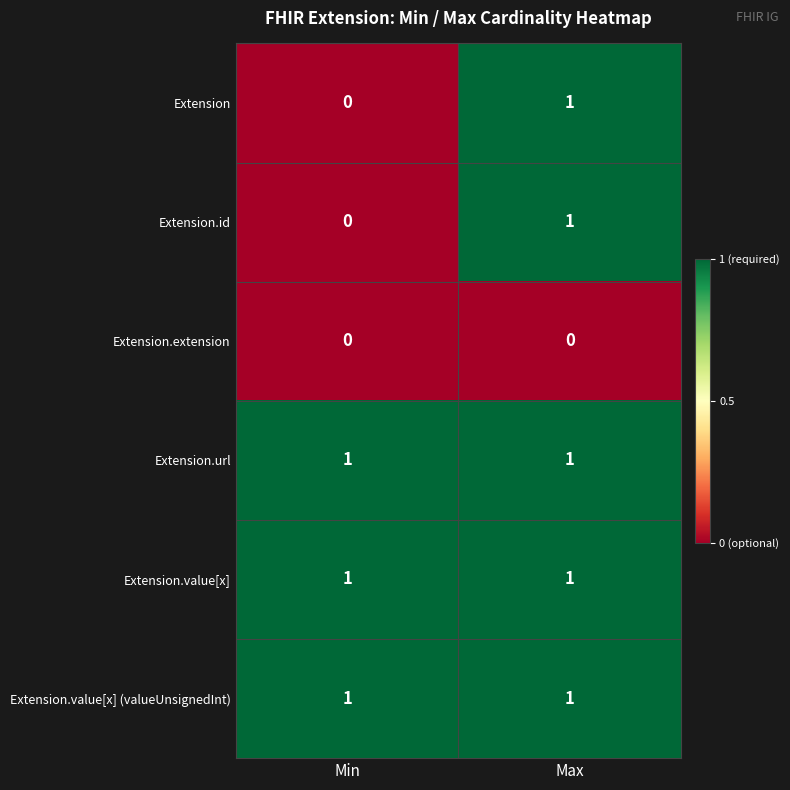

Rank the categories by Extension value from lowest to highest.

Min, Max